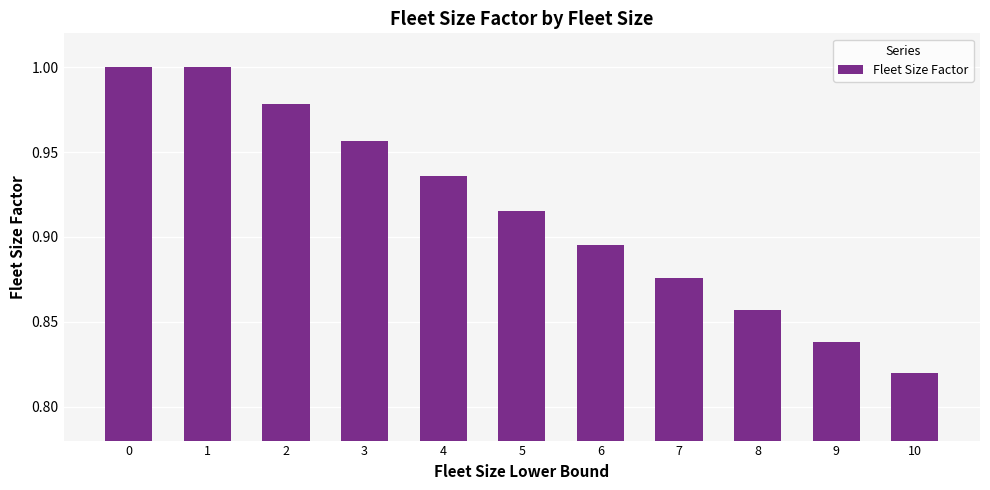

What is the sum of all values?

10.1